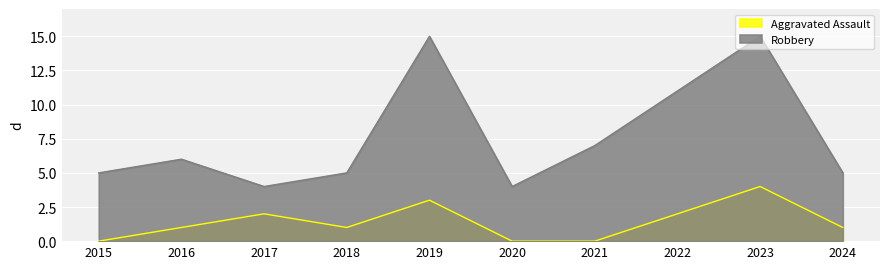

What is the average value of the Robbery series?

8